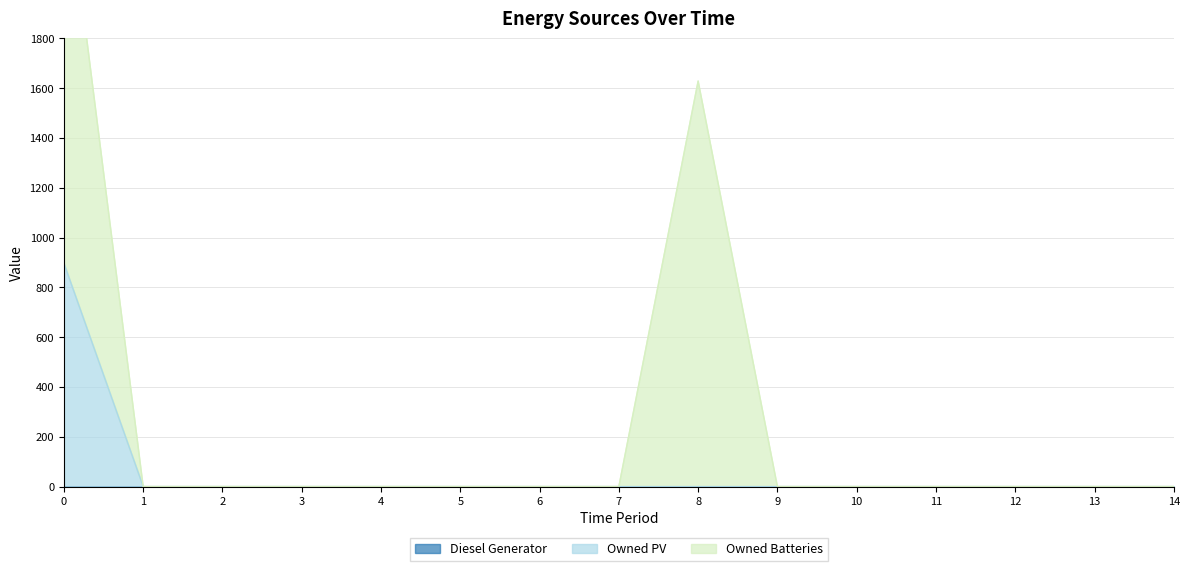

At how many categories does at least one series exceed 676?

2